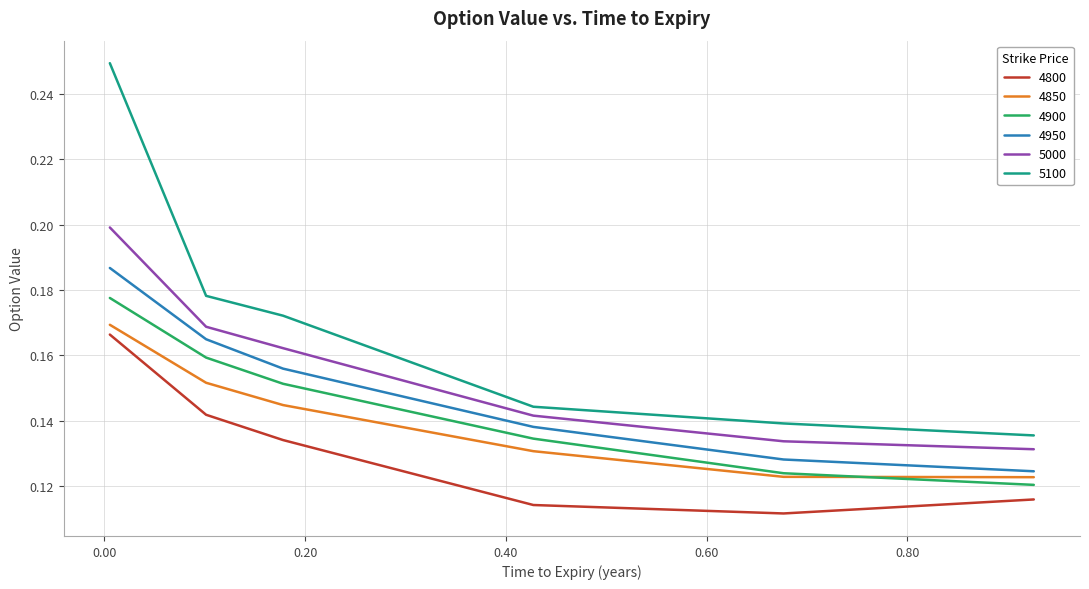

Which series has the largest total across all categories?

5100